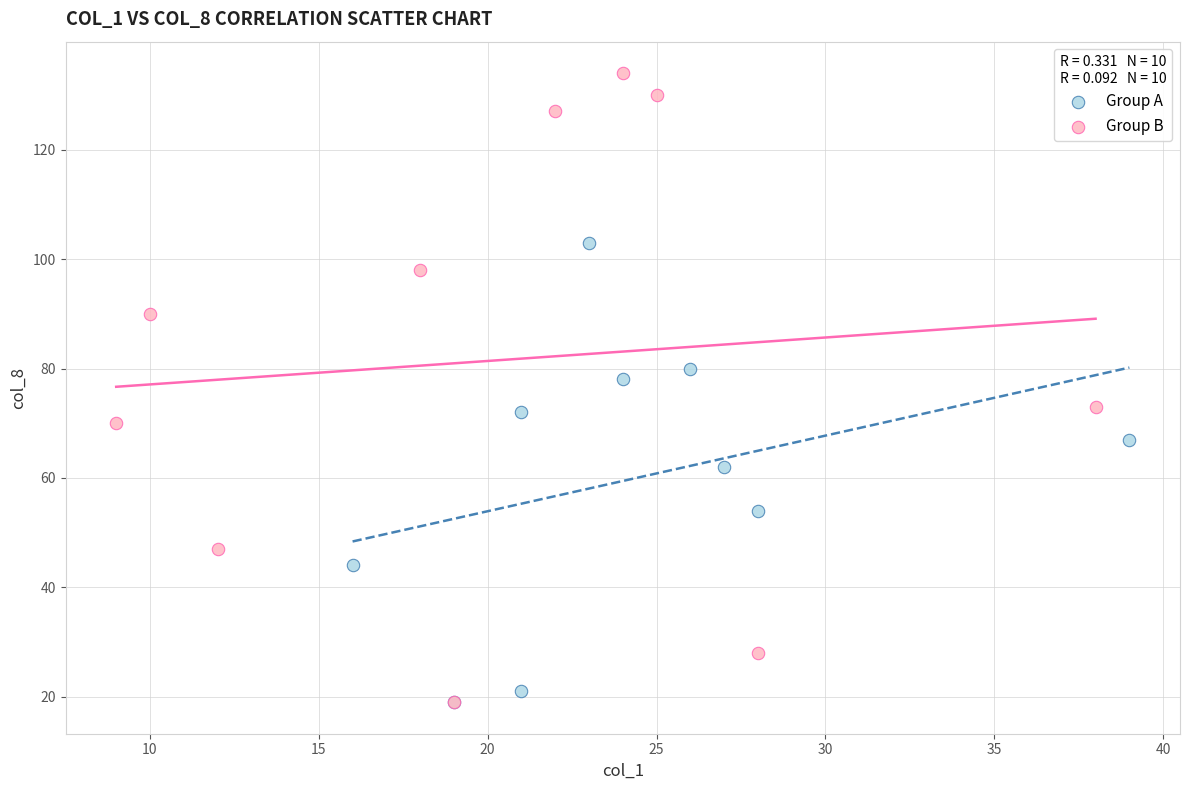

Which series has the largest Y range (max minus min)?

Group B